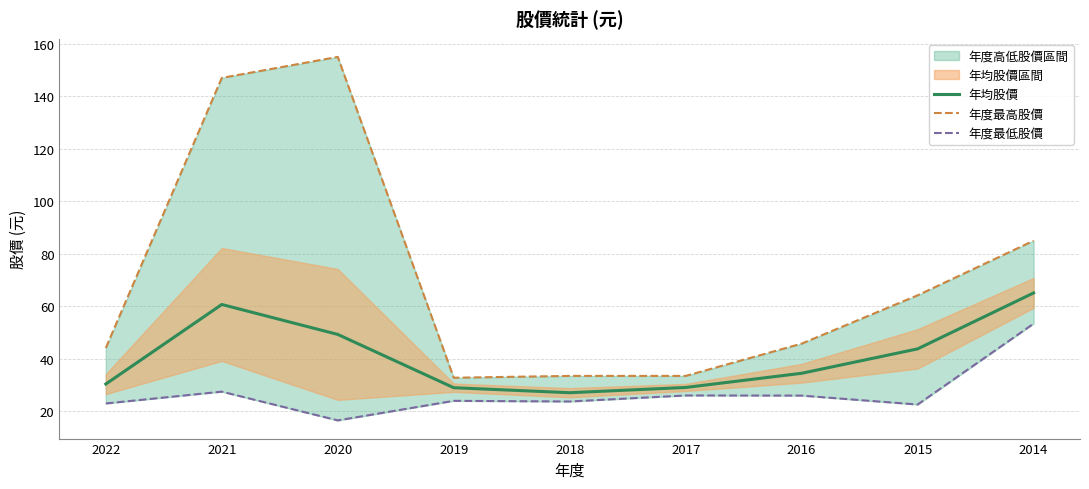

How many interior local peaks does the 年均股價 series have?

1